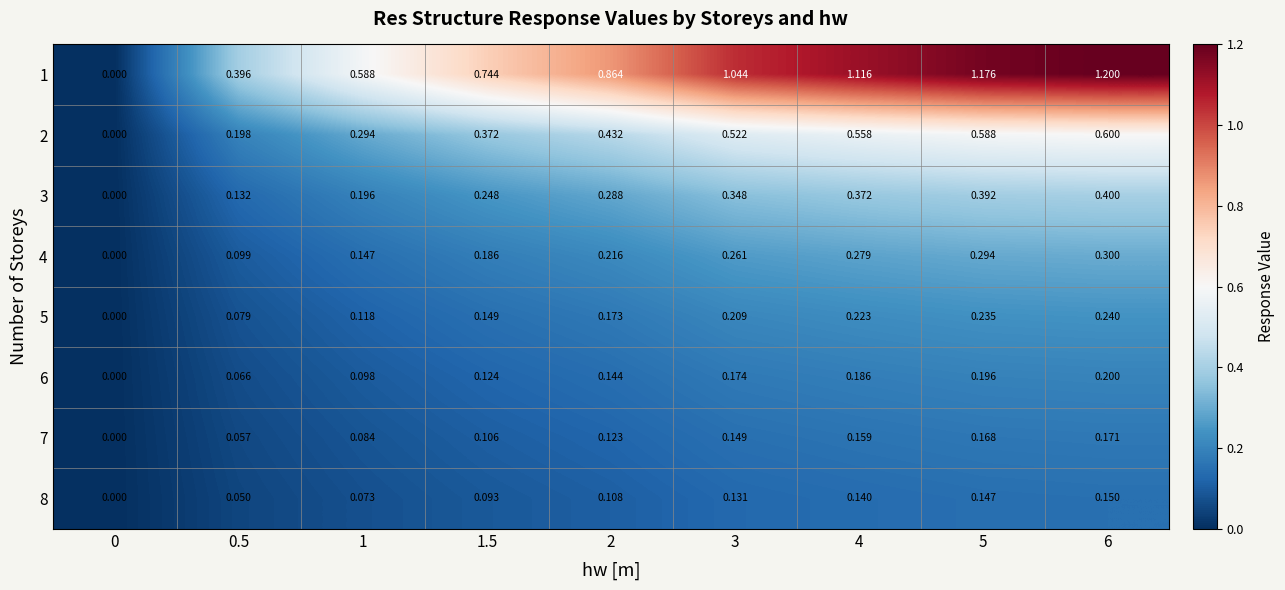

What is the greatest value displayed?

1.2